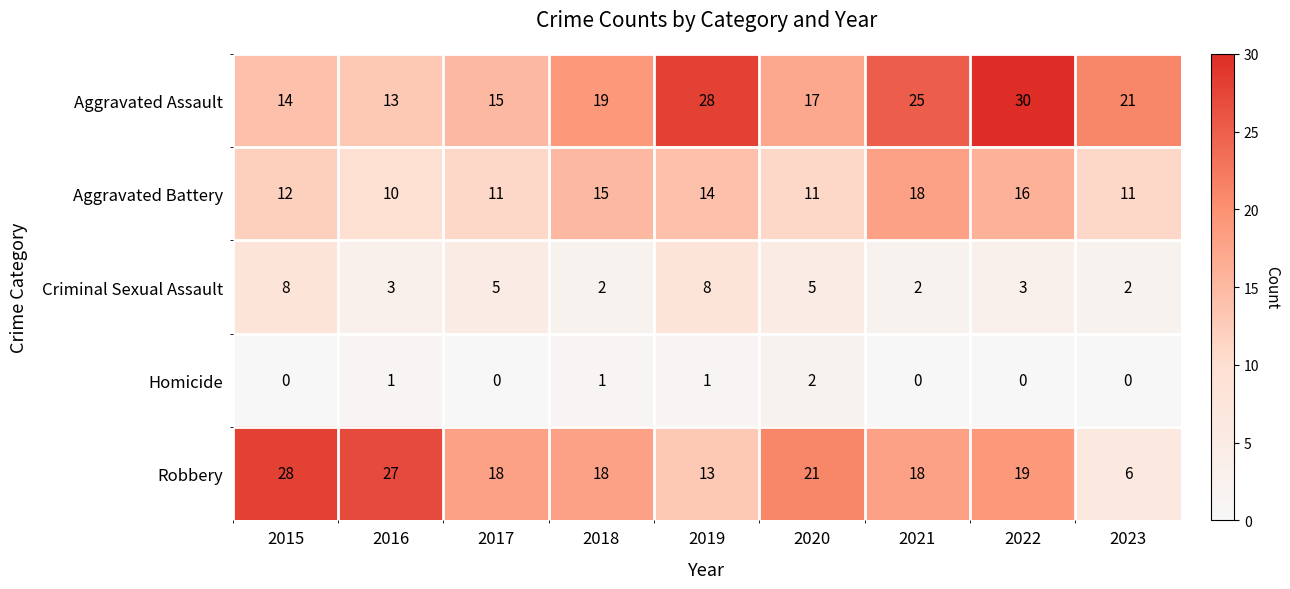

What is the difference between the second highest and second lowest values in the Criminal Sexual Assault series?

6